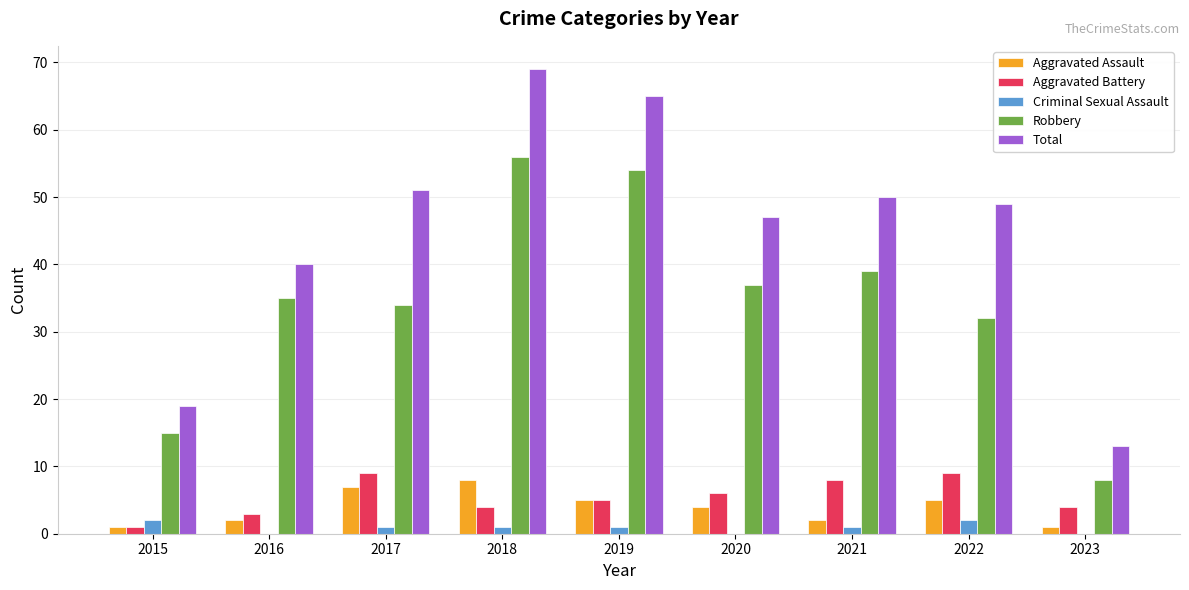

The value of Criminal Sexual Assault at 2015 is 2. True or false?

True